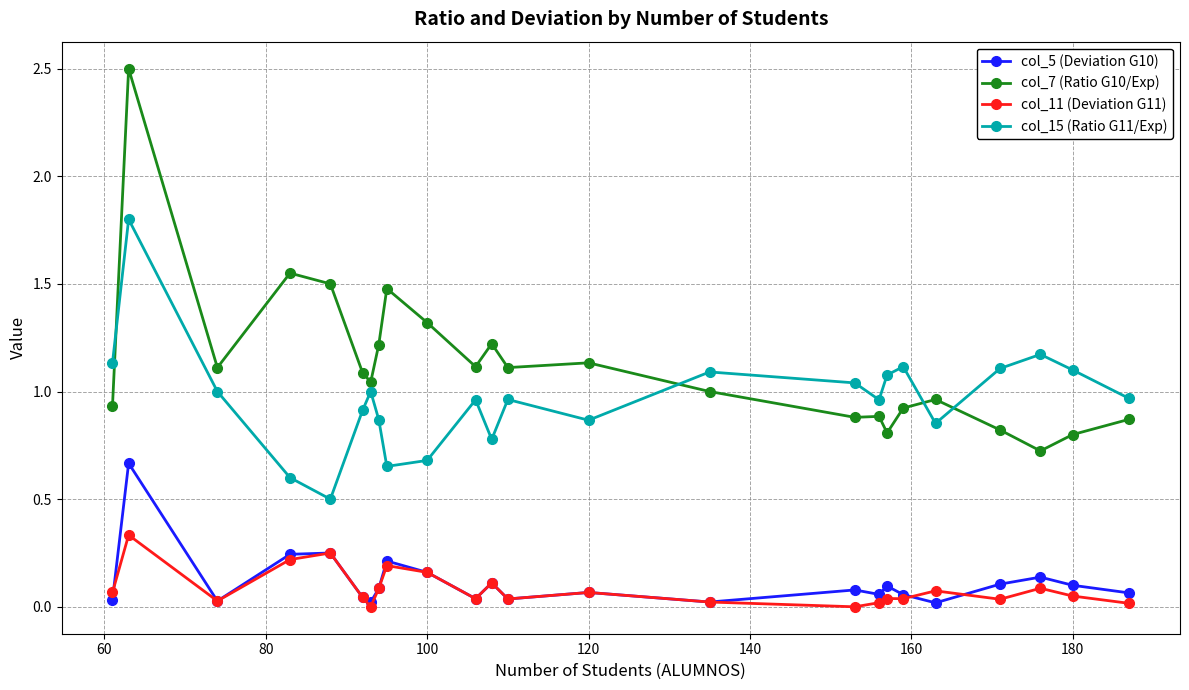

How many lines are shown in the chart?

4